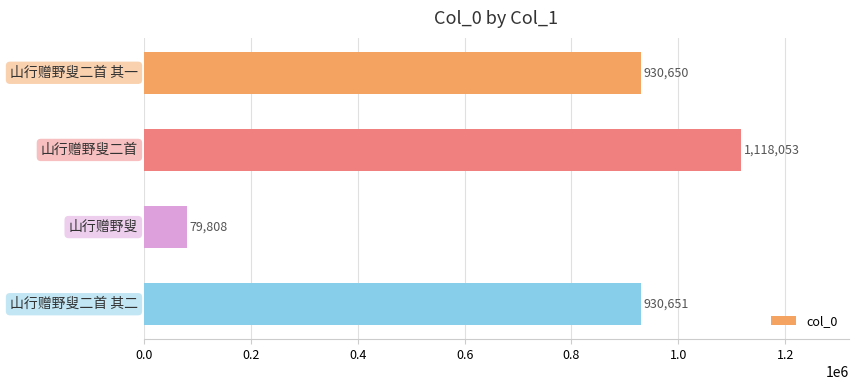

How many distinct data groups are displayed?

1